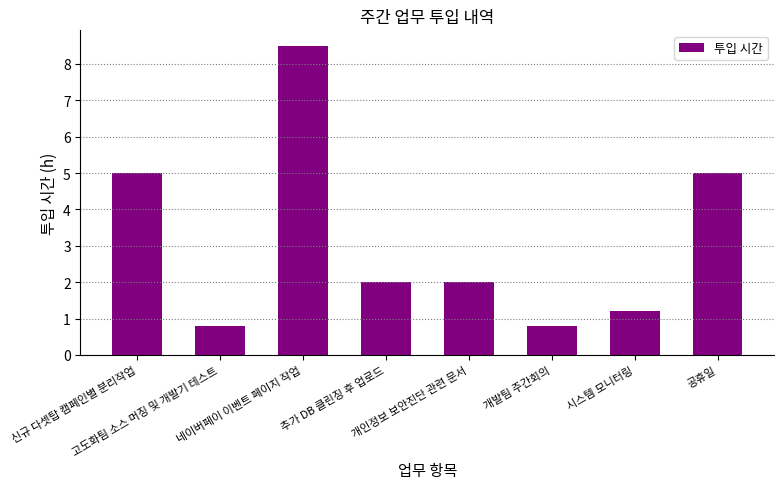

Reading left to right, what are all the values shown in this chart?

5.0	0.8	8.5	2.0	2.0	0.8	1.2	5.0